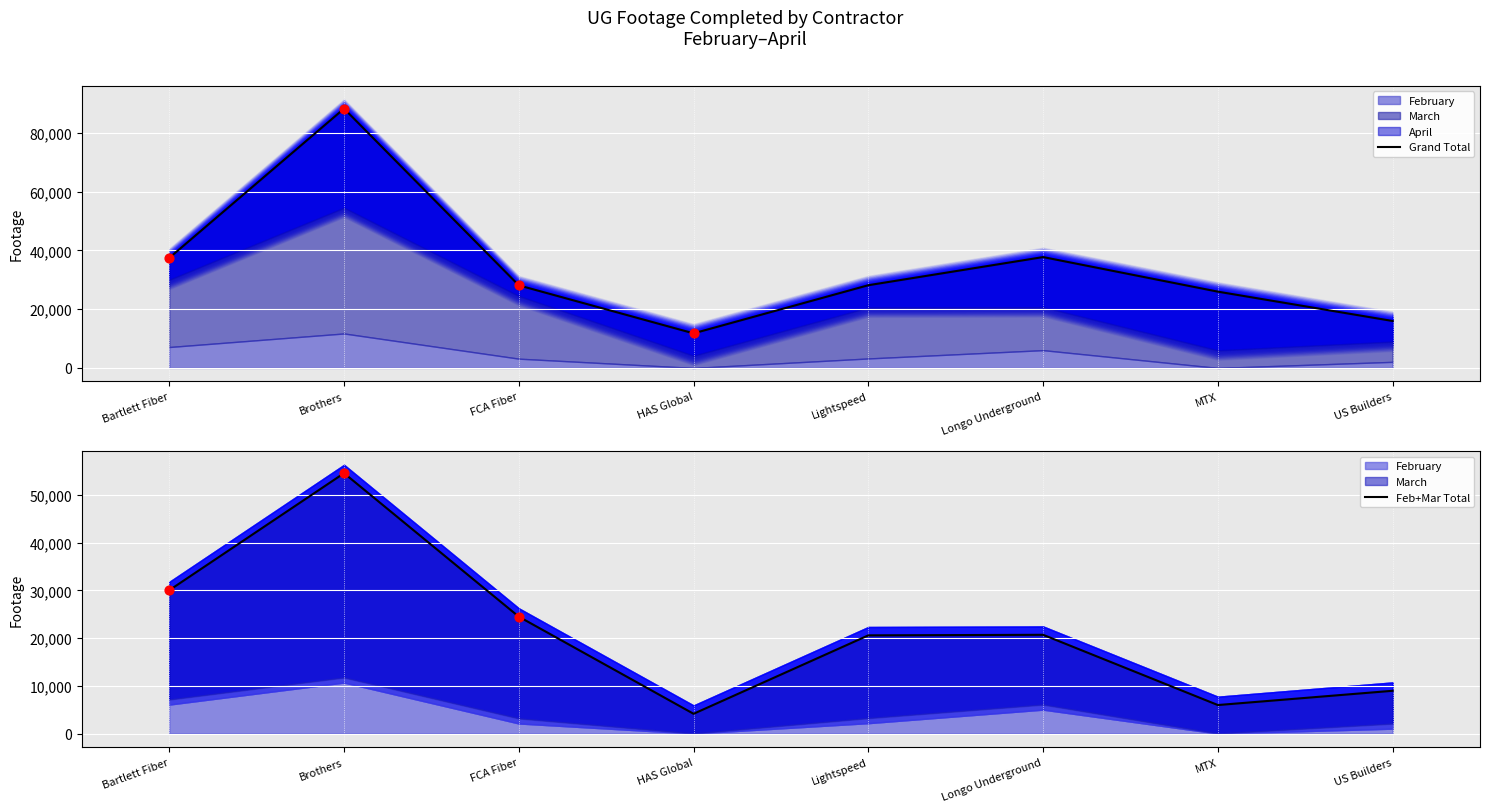

Is the value of Feb+Mar Total at Lightspeed greater than the value of Grand Total at US Builders?

Yes